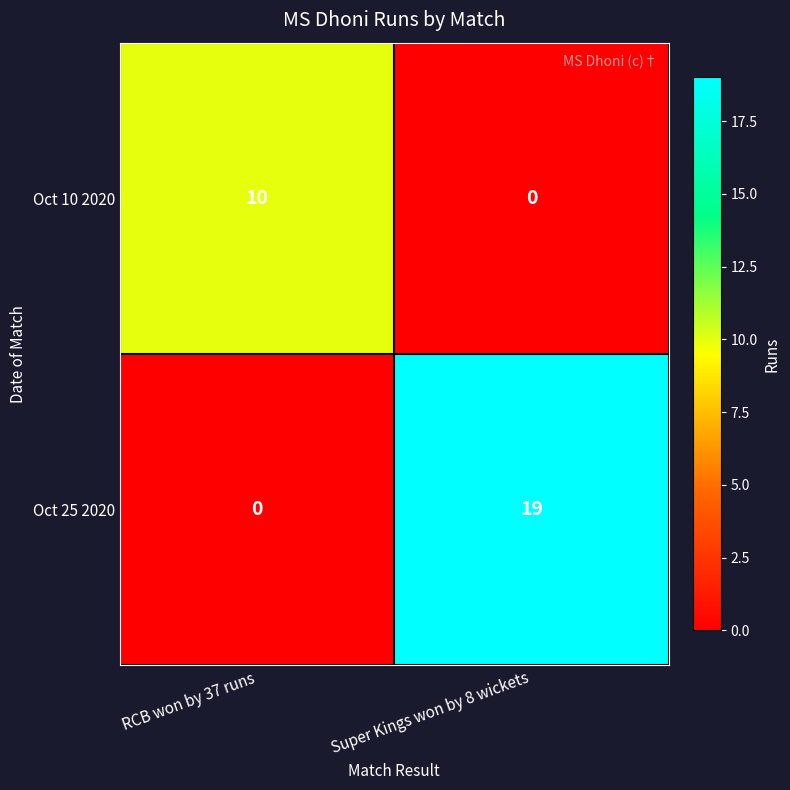

The value of Oct 10 2020 at RCB won by 37 runs is 10. True or false?

True